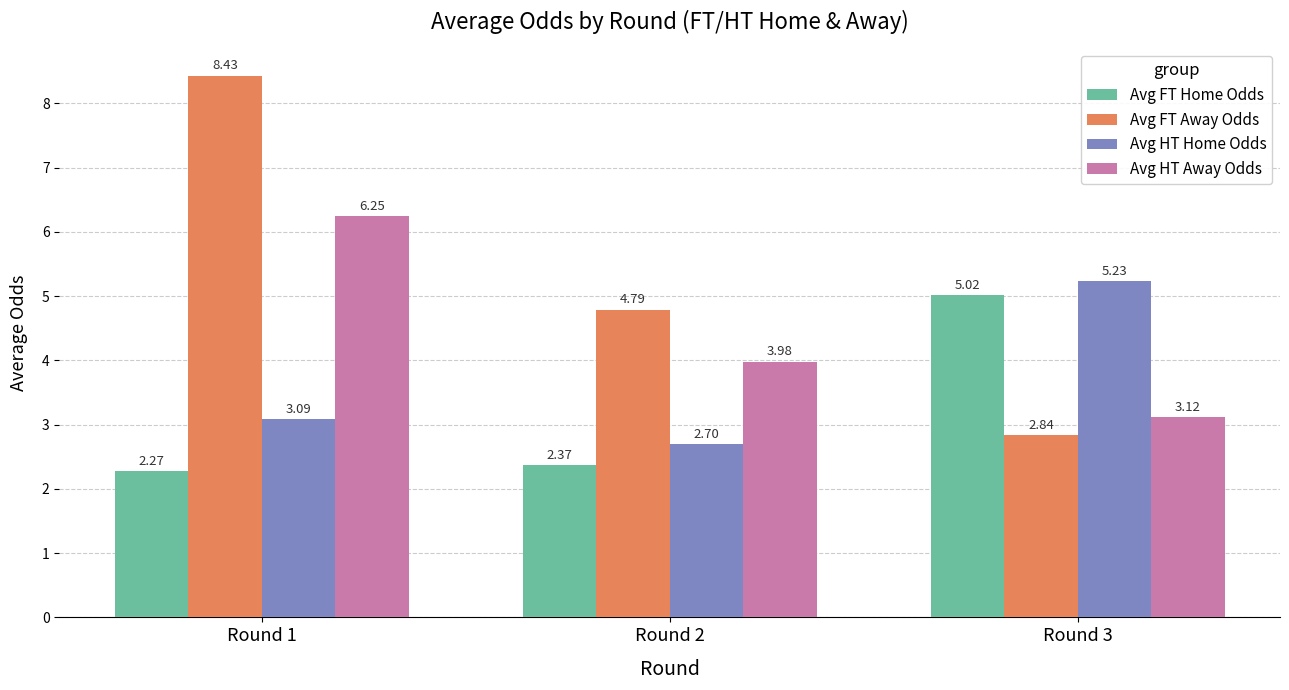

Which series has the largest range (max minus min)?

Avg FT Away Odds